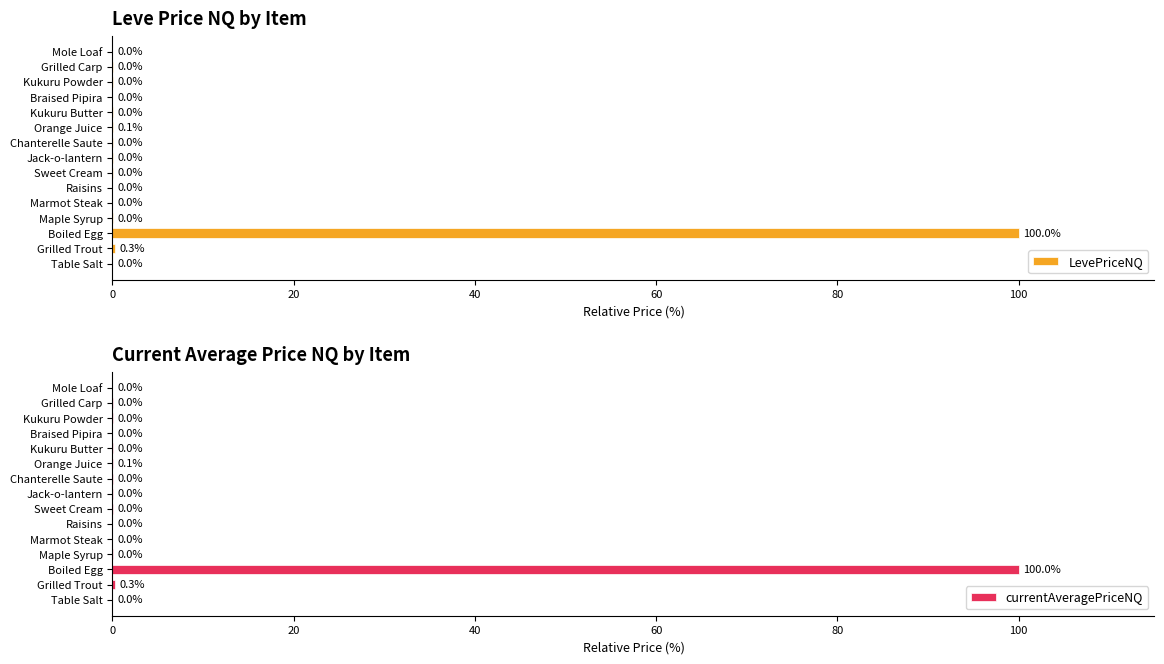

Which series has the largest total across all categories?

currentAveragePriceNQ